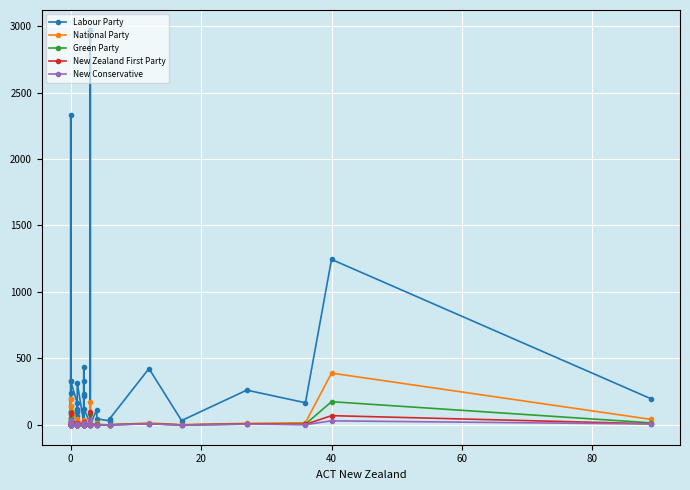

Count the number of categories in the chart.

40